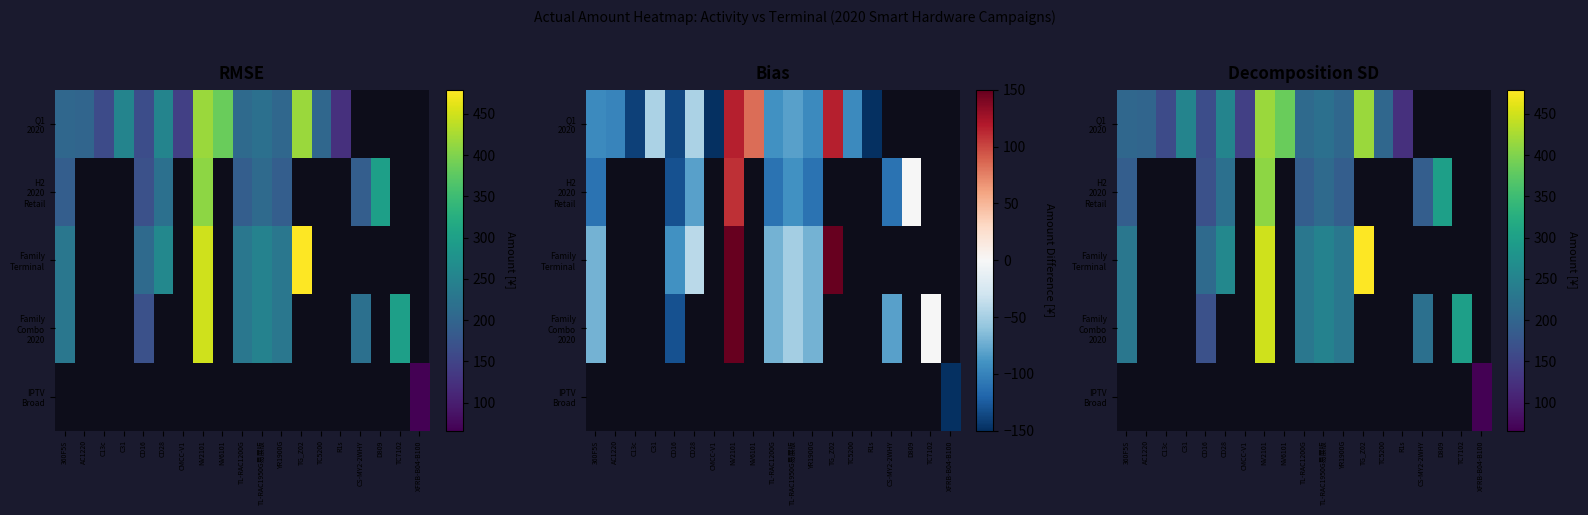

Rank the categories by Family Terminal value from highest to lowest.

TG_Z02, NV2101, CD28, TL-RAC1950G易展版, 360F5S, TL-RAC1200G, YR1900G, CD16, AC1220, C13c, C31, CMCC-V1, NV6101, TC5200, R1s, CS-MY2-2WHY, D809, TC7102, XFRB-B04-B100